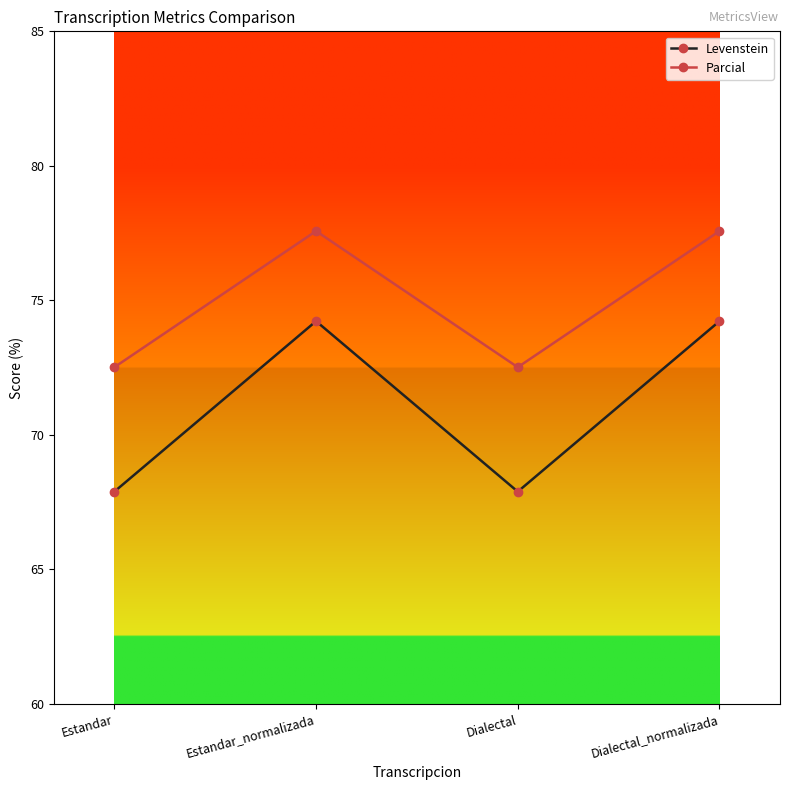

What is the label of the 2nd point from the left?

Estandar_normalizada